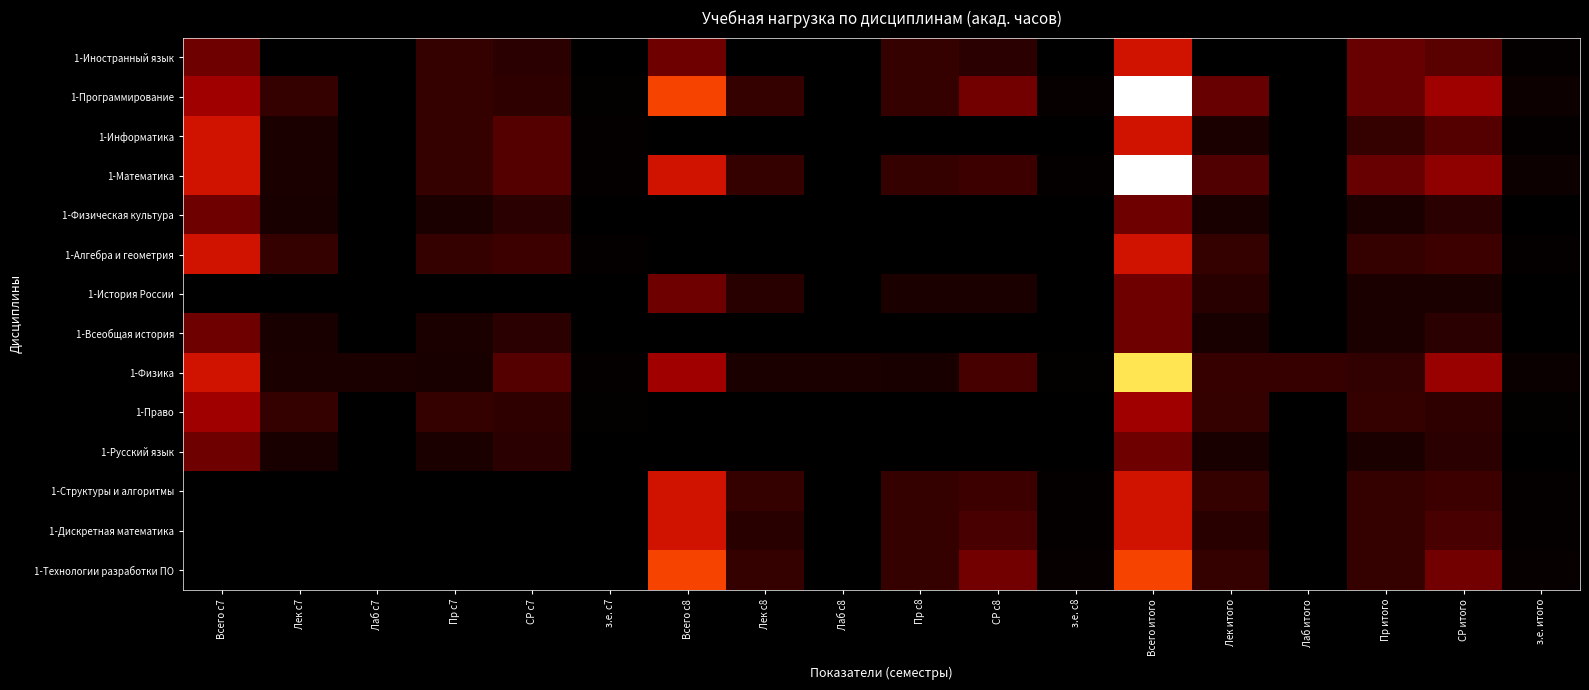

Reading left to right, extract all data points from this chart.

1-Иностранный язык: Всего с7=72	Лек с7=0	Лаб с7=0	Пр с7=34	СР с7=29	з.е. с7=2	Всего с8=72	Лек с8=0	Лаб с8=0	Пр с8=34	СР с8=29	з.е. с8=2	Всего итого=144	Лек итого=0	Лаб итого=0	Пр итого=68	СР итого=58	з.е. итого=4
1-Программирование: Всего с7=108	Лек с7=34	Лаб с7=0	Пр с7=34	СР с7=31	з.е. с7=3	Всего с8=180	Лек с8=34	Лаб с8=0	Пр с8=34	СР с8=76	з.е. с8=5	Всего итого=288	Лек итого=68	Лаб итого=0	Пр итого=68	СР итого=107	з.е. итого=8
1-Информатика: Всего с7=144	Лек с7=18	Лаб с7=0	Пр с7=34	СР с7=56	з.е. с7=4	Всего с8=0	Лек с8=0	Лаб с8=0	Пр с8=0	СР с8=0	з.е. с8=0	Всего итого=144	Лек итого=18	Лаб итого=0	Пр итого=34	СР итого=56	з.е. итого=4
1-Математика: Всего с7=144	Лек с7=18	Лаб с7=0	Пр с7=34	СР с7=56	з.е. с7=4	Всего с8=144	Лек с8=34	Лаб с8=0	Пр с8=34	СР с8=40	з.е. с8=4	Всего итого=288	Лек итого=52	Лаб итого=0	Пр итого=68	СР итого=96	з.е. итого=8
1-Физическая культура: Всего с7=72	Лек с7=16	Лаб с7=0	Пр с7=18	СР с7=29	з.е. с7=2	Всего с8=0	Лек с8=0	Лаб с8=0	Пр с8=0	СР с8=0	з.е. с8=0	Всего итого=72	Лек итого=16	Лаб итого=0	Пр итого=18	СР итого=29	з.е. итого=2
1-Алгебра и геометрия: Всего с7=144	Лек с7=34	Лаб с7=0	Пр с7=34	СР с7=40	з.е. с7=4	Всего с8=0	Лек с8=0	Лаб с8=0	Пр с8=0	СР с8=0	з.е. с8=0	Всего итого=144	Лек итого=34	Лаб итого=0	Пр итого=34	СР итого=40	з.е. итого=4
1-История России: Всего с7=0	Лек с7=0	Лаб с7=0	Пр с7=0	СР с7=0	з.е. с7=0	Всего с8=72	Лек с8=26	Лаб с8=0	Пр с8=18	СР с8=19	з.е. с8=2	Всего итого=72	Лек итого=26	Лаб итого=0	Пр итого=18	СР итого=19	з.е. итого=2
1-Всеобщая история: Всего с7=72	Лек с7=16	Лаб с7=0	Пр с7=18	СР с7=29	з.е. с7=2	Всего с8=0	Лек с8=0	Лаб с8=0	Пр с8=0	СР с8=0	з.е. с8=0	Всего итого=72	Лек итого=16	Лаб итого=0	Пр итого=18	СР итого=29	з.е. итого=2
1-Физика: Всего с7=144	Лек с7=18	Лаб с7=18	Пр с7=16	СР с7=56	з.е. с7=4	Всего с8=108	Лек с8=18	Лаб с8=18	Пр с8=16	СР с8=47	з.е. с8=3	Всего итого=252	Лек итого=36	Лаб итого=36	Пр итого=32	СР итого=103	з.е. итого=7
1-Право: Всего с7=108	Лек с7=34	Лаб с7=0	Пр с7=34	СР с7=31	з.е. с7=3	Всего с8=0	Лек с8=0	Лаб с8=0	Пр с8=0	СР с8=0	з.е. с8=0	Всего итого=108	Лек итого=34	Лаб итого=0	Пр итого=34	СР итого=31	з.е. итого=3
1-Русский язык: Всего с7=72	Лек с7=16	Лаб с7=0	Пр с7=18	СР с7=29	з.е. с7=2	Всего с8=0	Лек с8=0	Лаб с8=0	Пр с8=0	СР с8=0	з.е. с8=0	Всего итого=72	Лек итого=16	Лаб итого=0	Пр итого=18	СР итого=29	з.е. итого=2
1-Структуры и алгоритмы: Всего с7=0	Лек с7=0	Лаб с7=0	Пр с7=0	СР с7=0	з.е. с7=0	Всего с8=144	Лек с8=34	Лаб с8=0	Пр с8=34	СР с8=40	з.е. с8=4	Всего итого=144	Лек итого=34	Лаб итого=0	Пр итого=34	СР итого=40	з.е. итого=4
1-Дискретная математика: Всего с7=0	Лек с7=0	Лаб с7=0	Пр с7=0	СР с7=0	з.е. с7=0	Всего с8=144	Лек с8=26	Лаб с8=0	Пр с8=34	СР с8=48	з.е. с8=4	Всего итого=144	Лек итого=26	Лаб итого=0	Пр итого=34	СР итого=48	з.е. итого=4
1-Технологии разработки ПО: Всего с7=0	Лек с7=0	Лаб с7=0	Пр с7=0	СР с7=0	з.е. с7=0	Всего с8=180	Лек с8=34	Лаб с8=0	Пр с8=34	СР с8=76	з.е. с8=5	Всего итого=180	Лек итого=34	Лаб итого=0	Пр итого=34	СР итого=76	з.е. итого=5